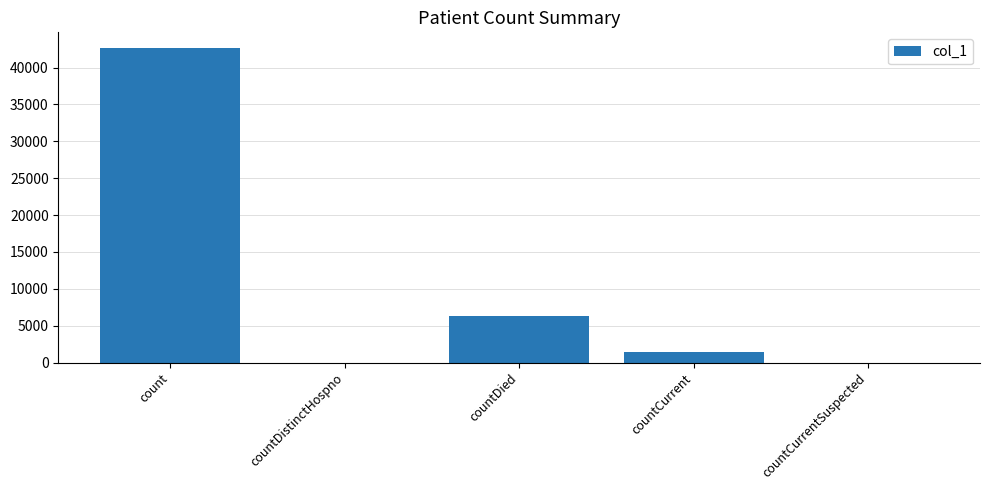

Count the number of categories in the chart.

5